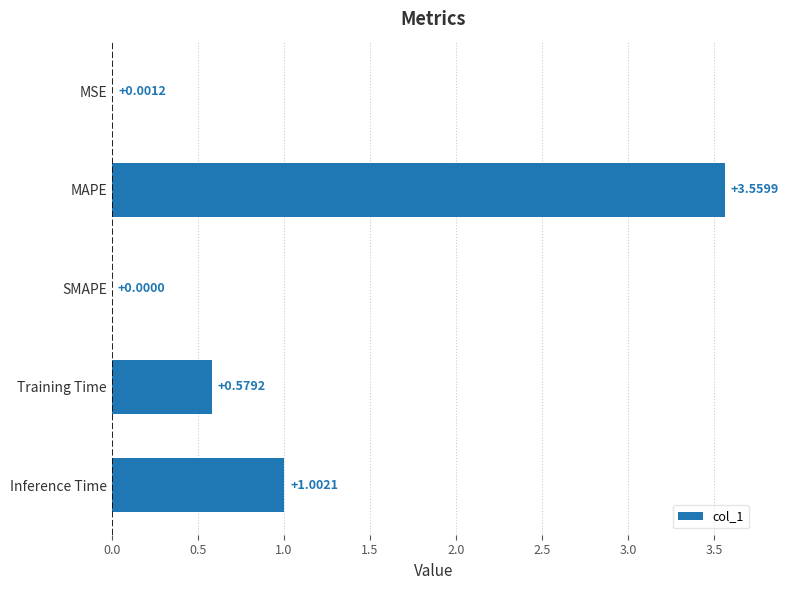

What is the sum of all values?

5.1